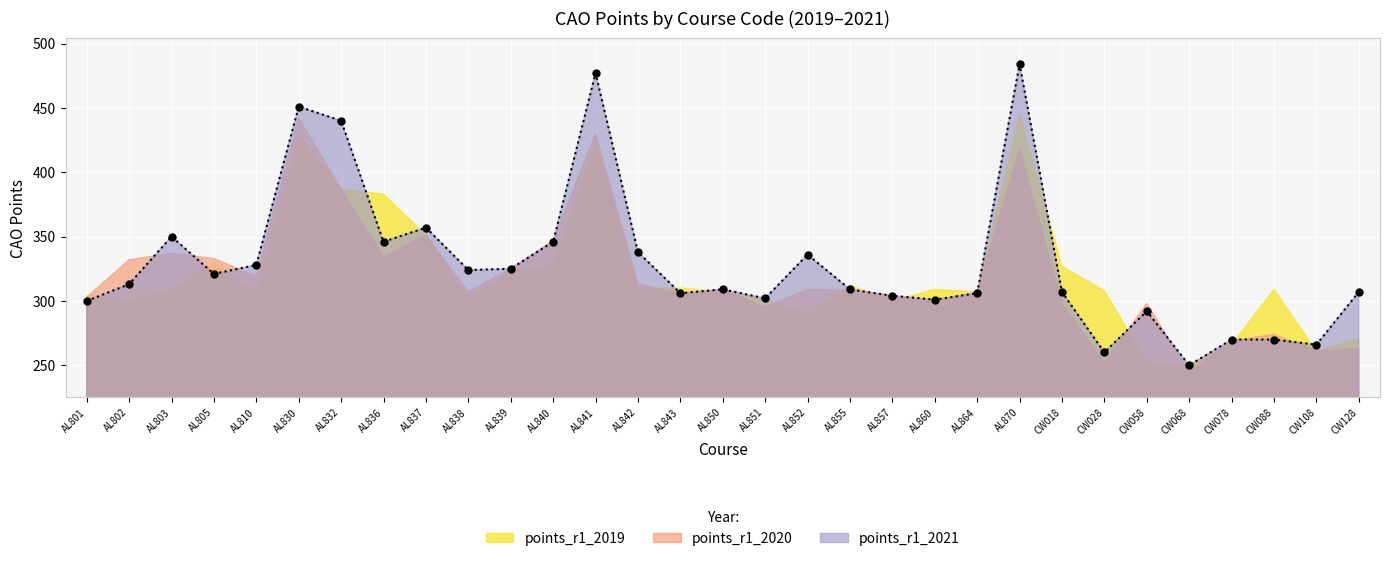

At which label is points_r1_2019 closest to 348?

AL837